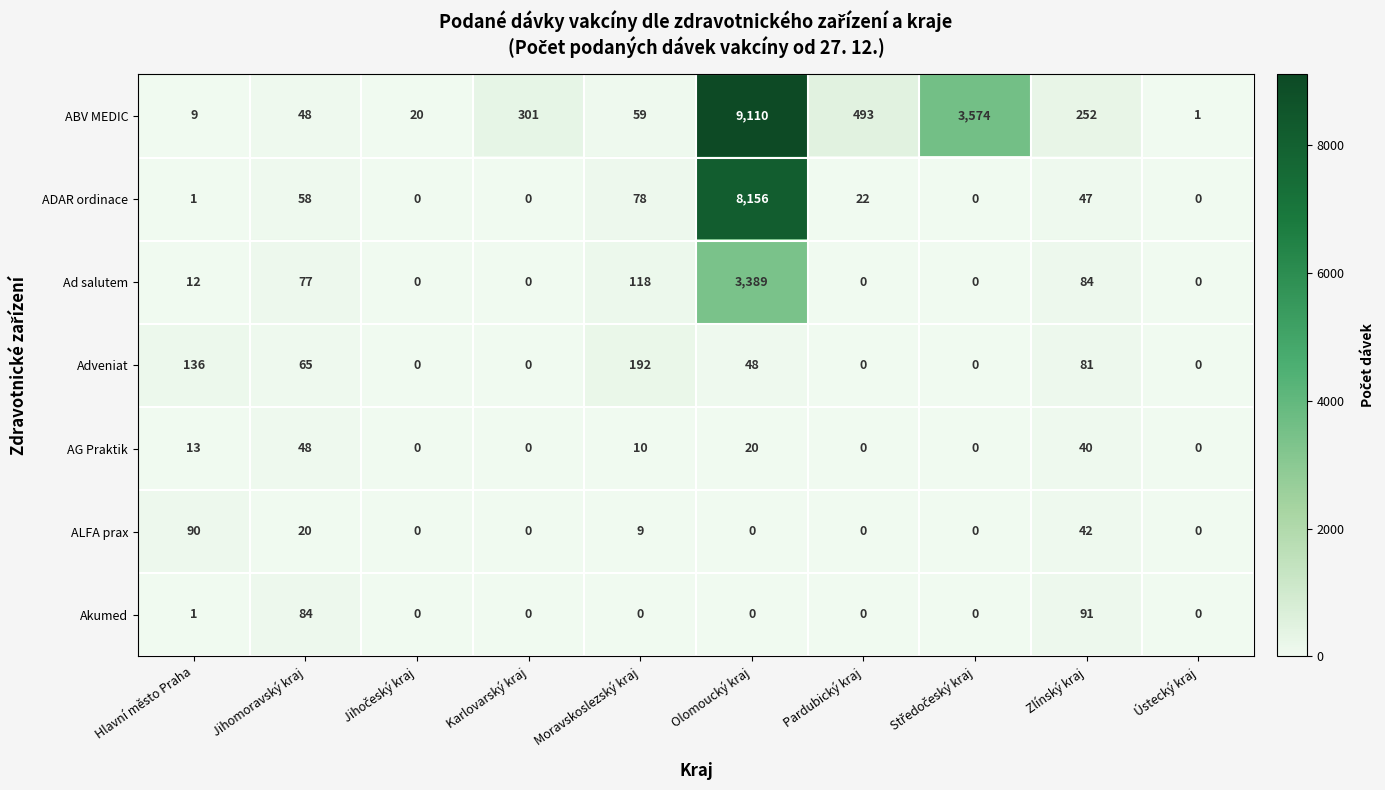

At which category is the sum across all series the highest?

Olomoucký kraj